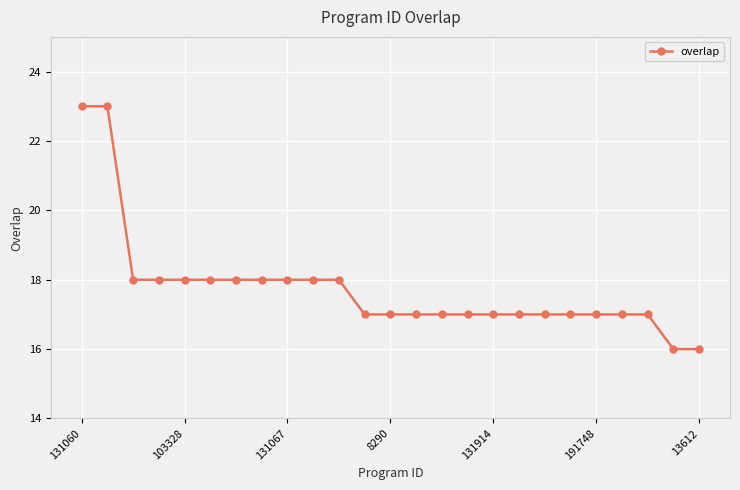

How many lines are shown in the chart?

1